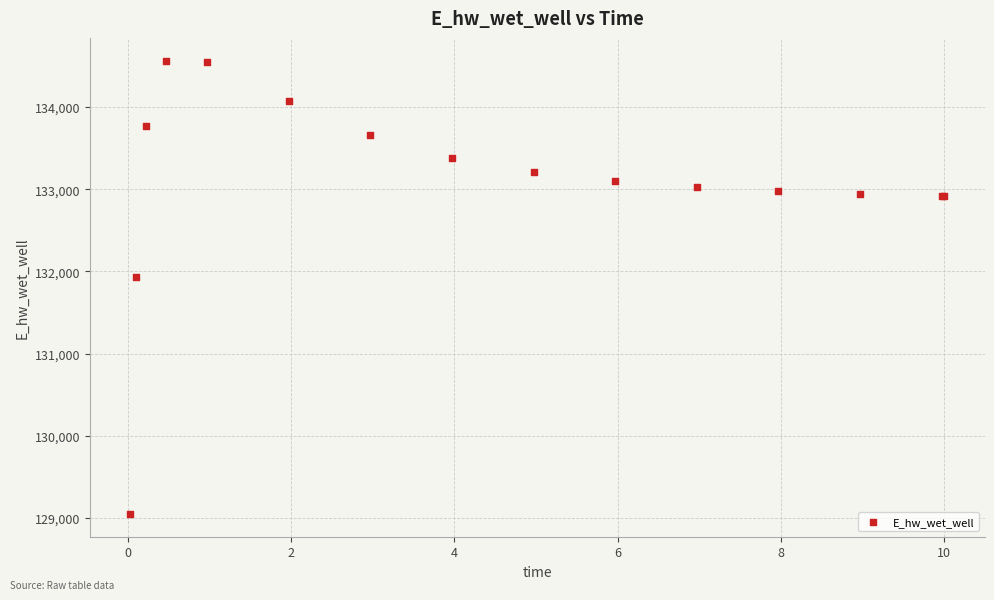

What Y value in the scatter plot is closest to 131806?

131926.3